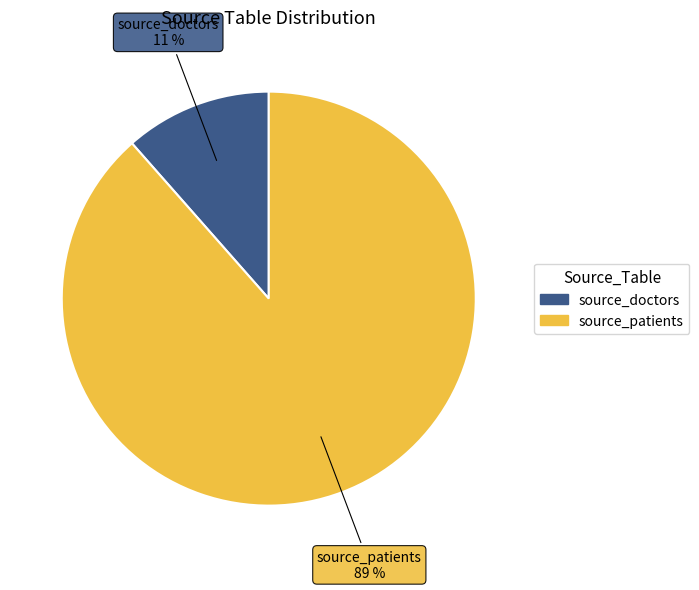

Which slice represents more than half of the pie?

source_patients